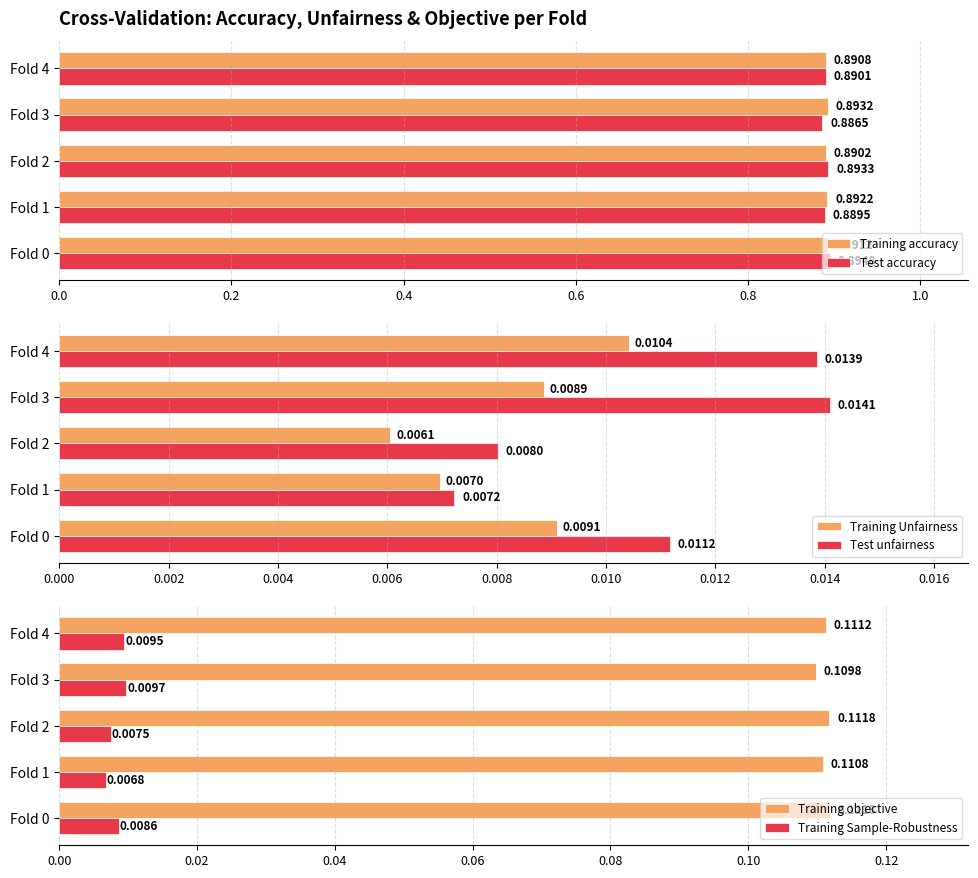

Rank the categories by Test accuracy value from lowest to highest.

Fold 3, Fold 1, Fold 4, Fold 2, Fold 0